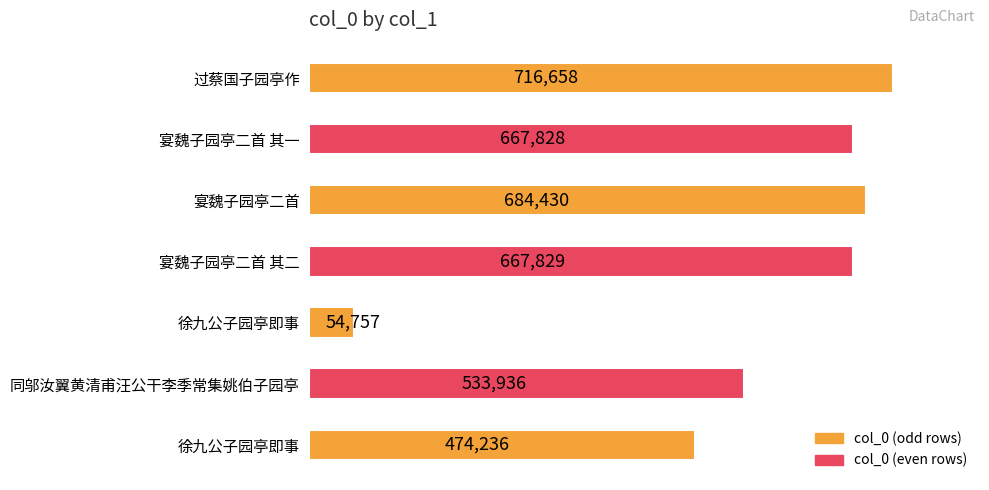

How many bars are there in total?

7